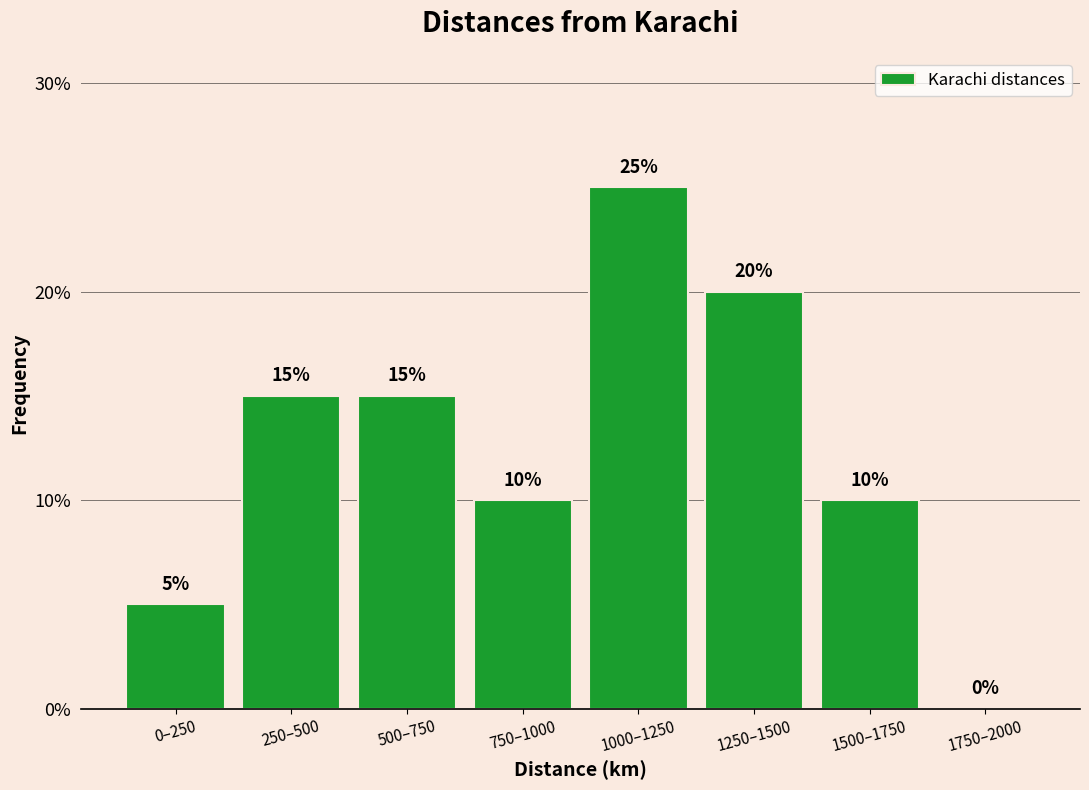

Reading right to left, what are all the values shown in this chart?

1750–2000=0	1500–1750=10	1250–1500=20	1000–1250=25	750–1000=10	500–750=15	250–500=15	0–250=5